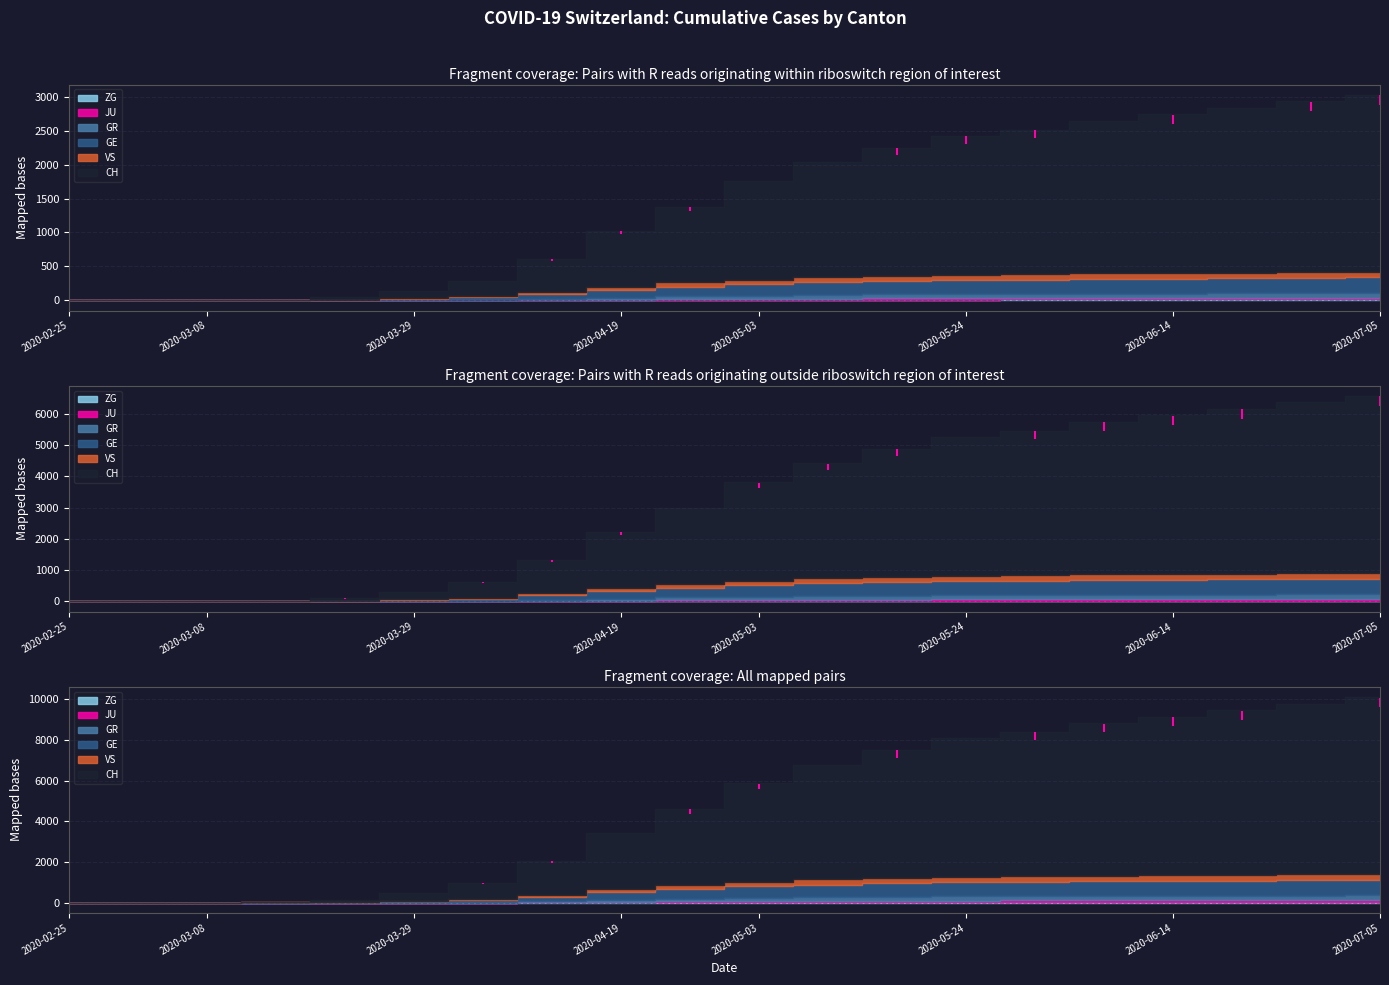

Which category has the highest value across all series?

2020-07-05